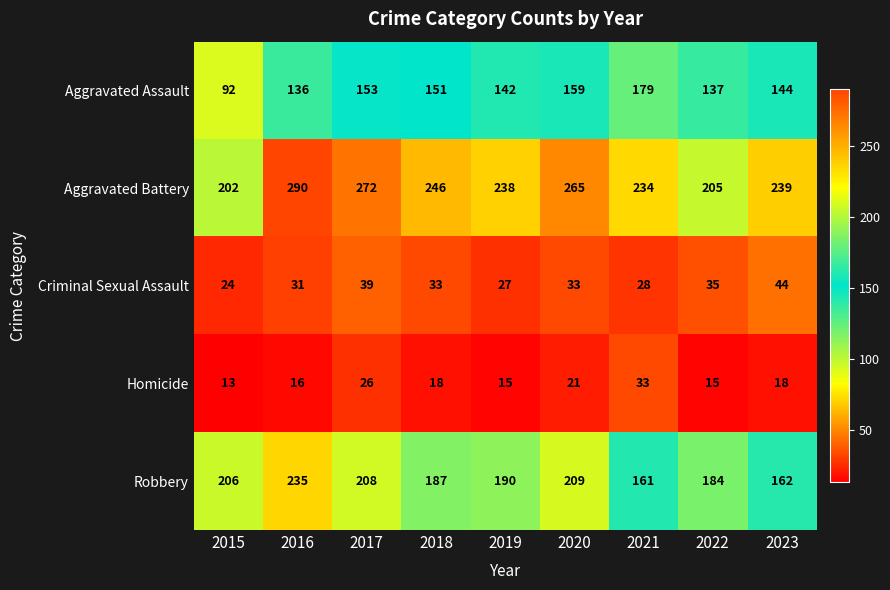

Rank the series by their maximum value, from highest to lowest.

Aggravated Battery, Robbery, Aggravated Assault, Criminal Sexual Assault, Homicide